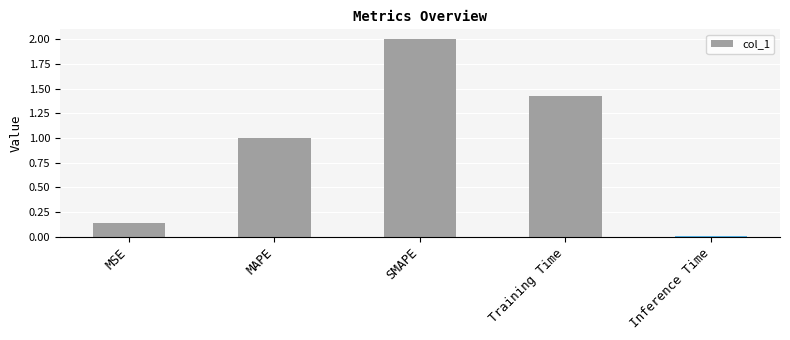

What is the label of the 5th bar from the right?

MSE